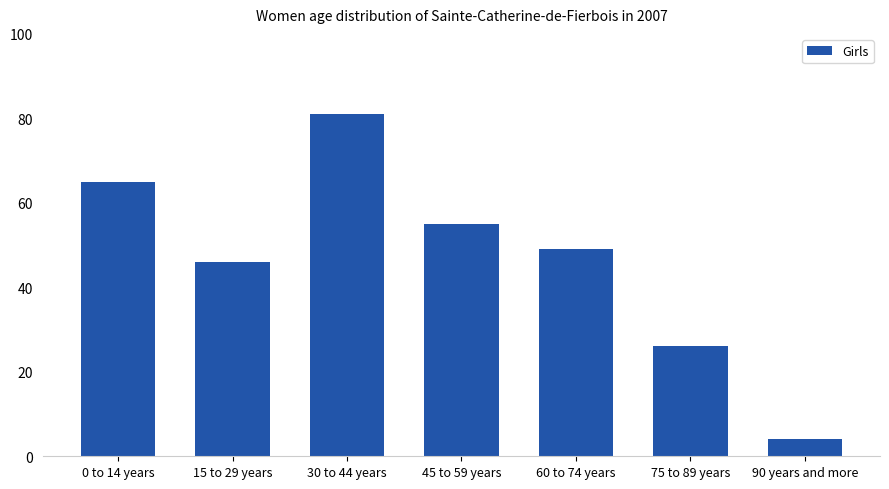

How many data points does each series have?

7